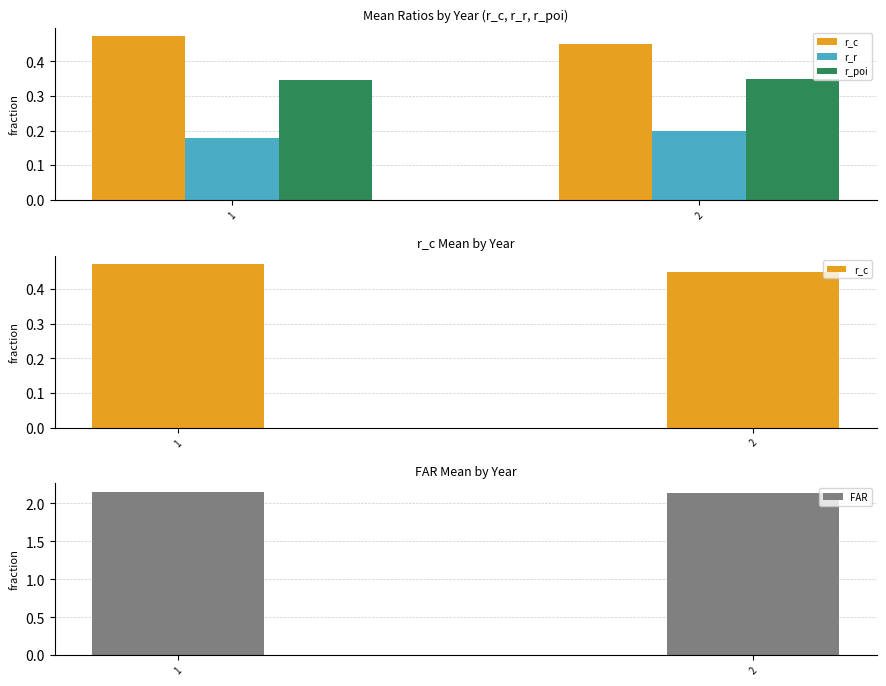

Which series has the widest spread of values?

r_c